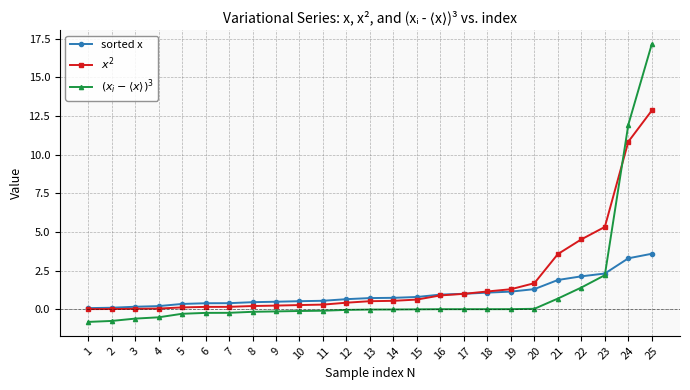

Which category has the highest value in the sorted x series?

25